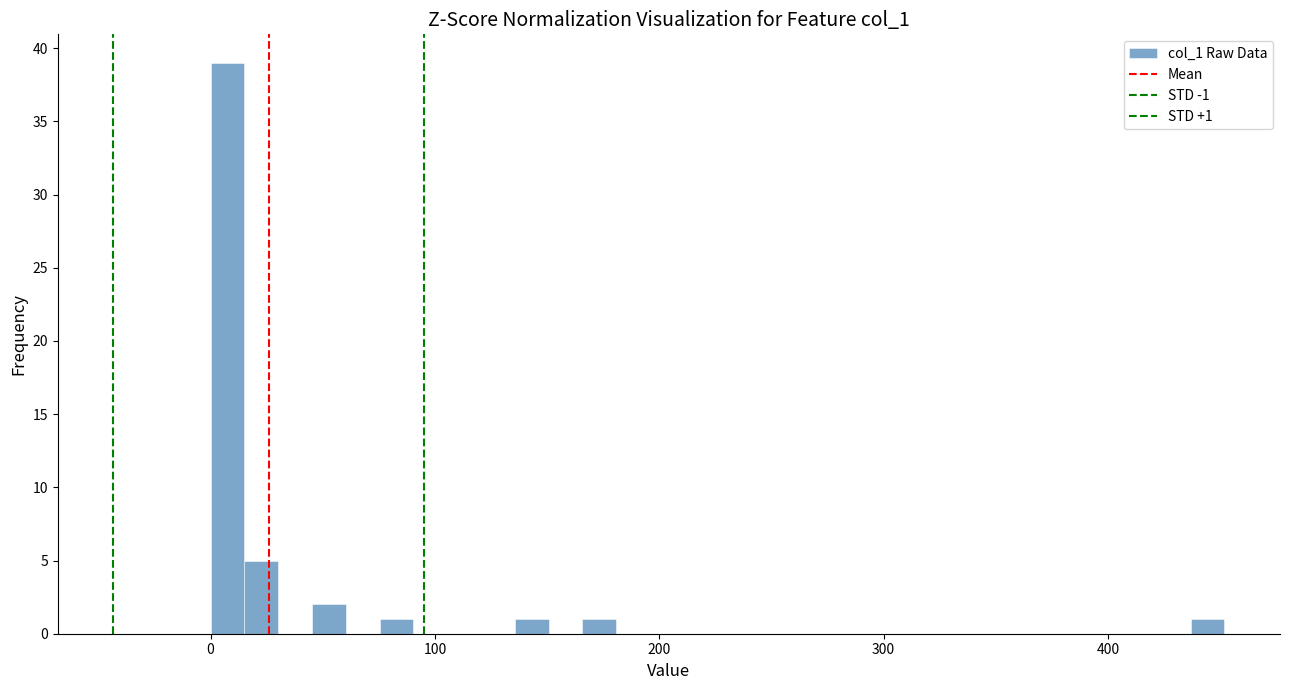

Around what value on the x-axis is the tallest bar? Give the approximate position of its centre, as read against the axis.

10